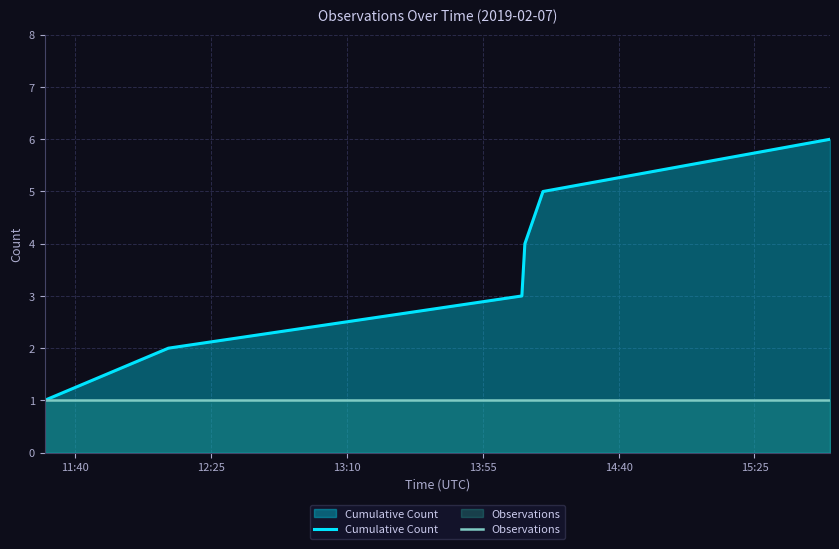

True or false: Observations and Cumulative Count intersect in this chart.

False